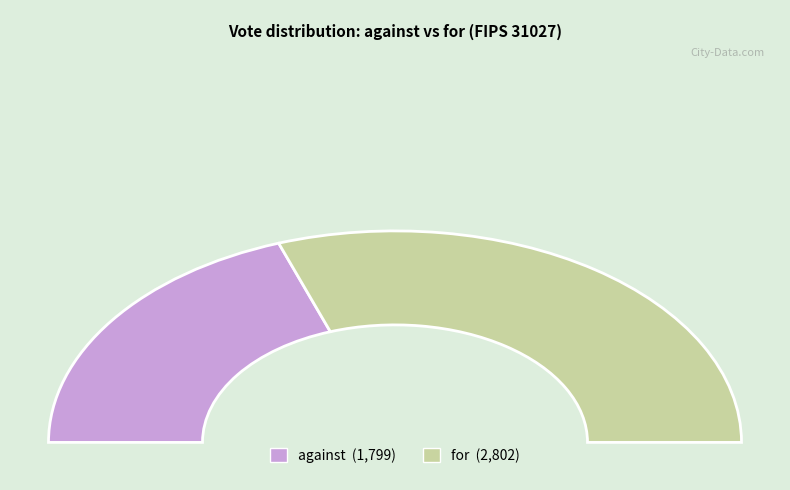

Is it true that against is 29% of the pie?

False